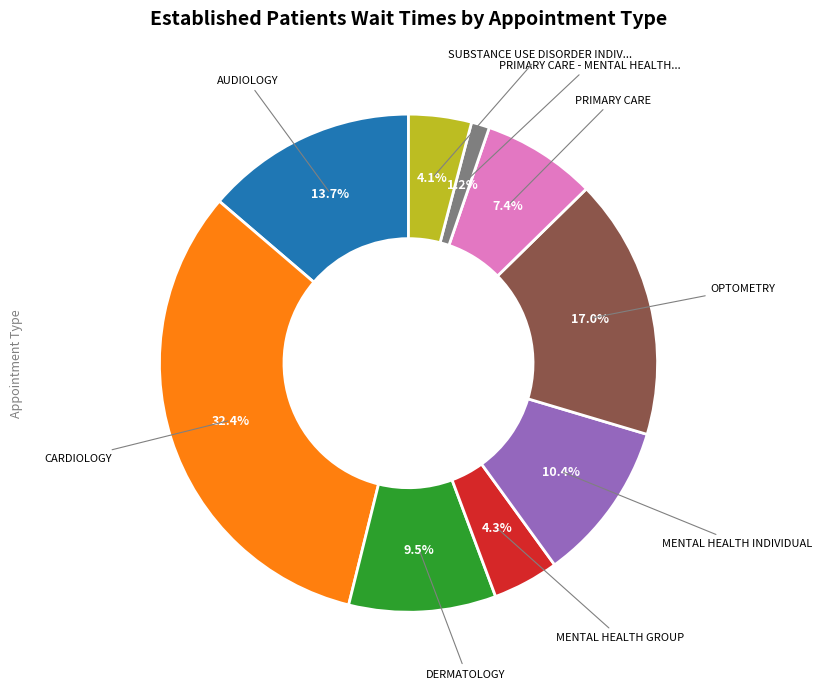

Is there a majority slice in this chart?

No